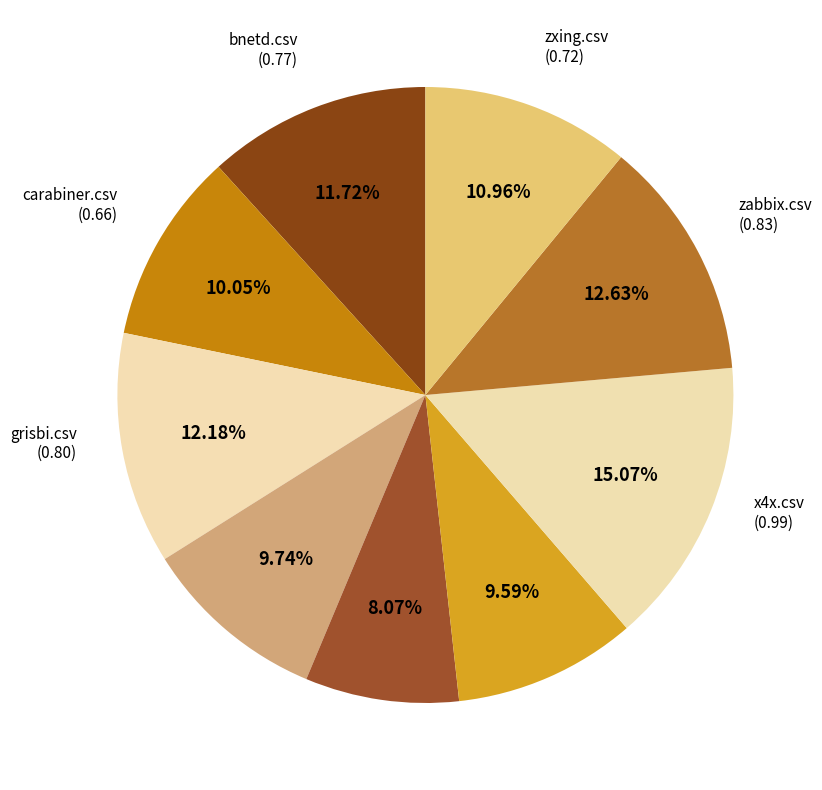

Count the number of slices in the pie.

9